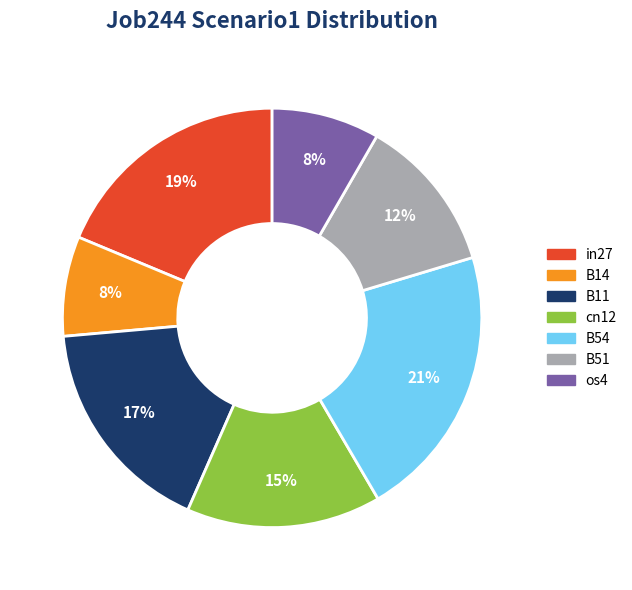

Does B14 account for over 50% of the chart?

No